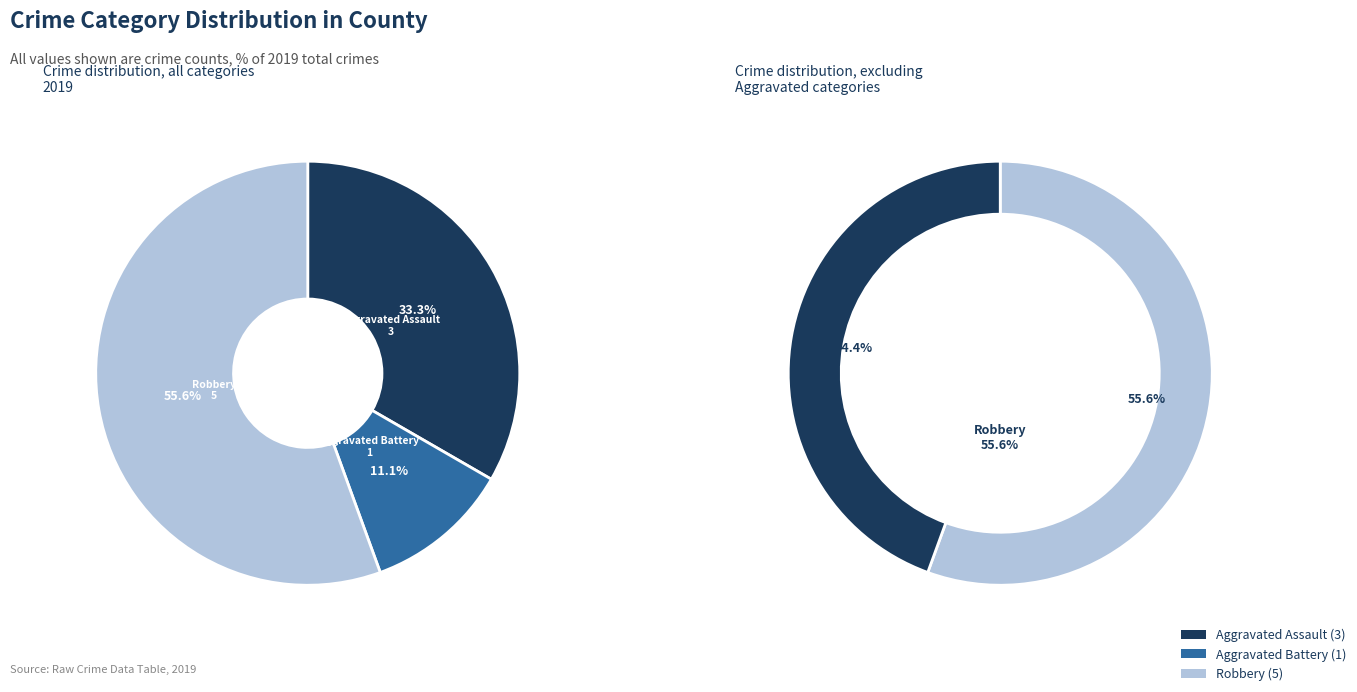

Which category has the biggest portion of the pie?

Robbery